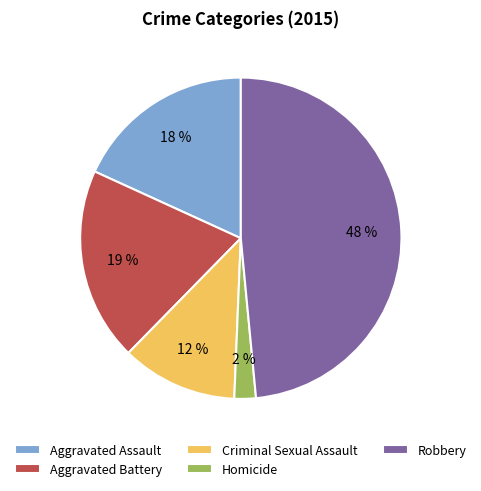

Rank the categories by value from lowest to highest.

Homicide, Criminal Sexual Assault, Aggravated Assault, Aggravated Battery, Robbery